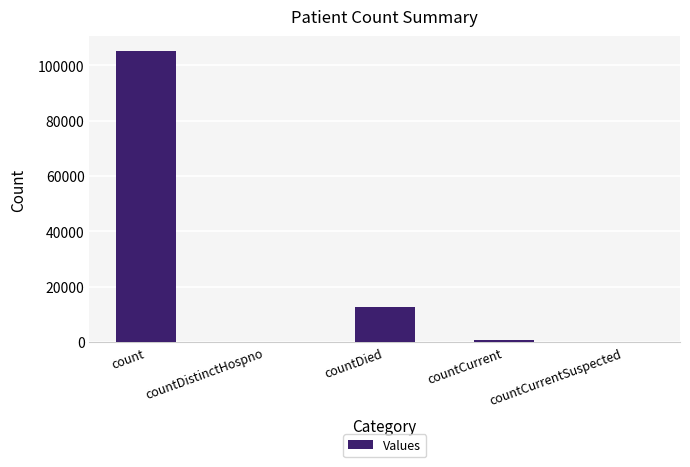

At which label is the value closest to 52668?

countDied